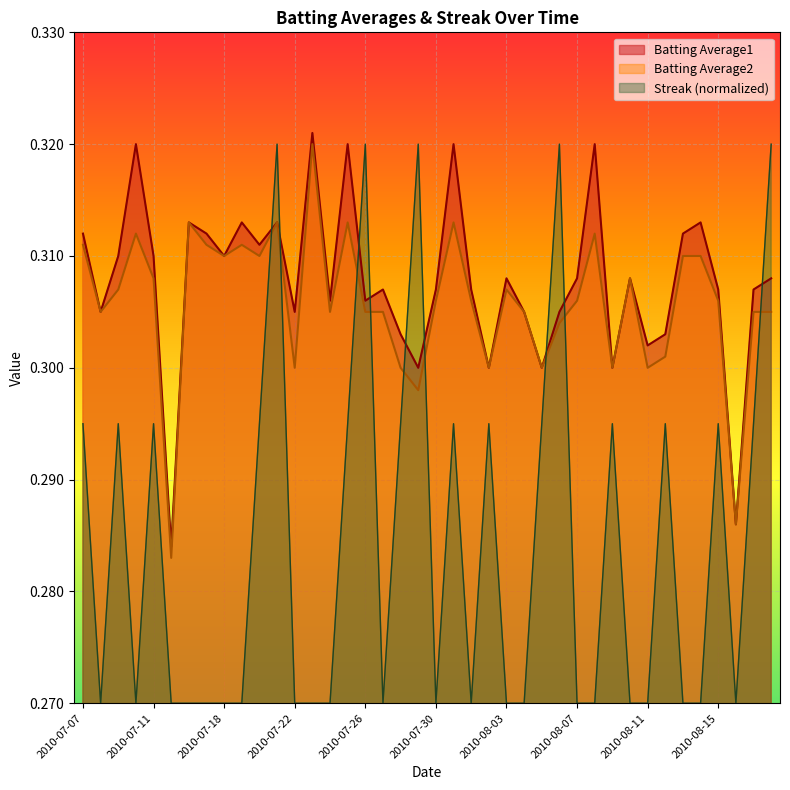

Reading left to right, what are all the values shown in this chart?

Batting Average1: 0.3	0.3	0.3	0.3	0.3	0.3	0.3	0.3	0.3	0.3	0.3	0.3	0.3	0.3	0.3	0.3	0.3	0.3	0.3	0.3	0.3	0.3	0.3	0.3	0.3	0.3	0.3	0.3	0.3	0.3	0.3	0.3	0.3	0.3	0.3	0.3	0.3	0.3	0.3	0.3
Batting Average2: 0.3	0.3	0.3	0.3	0.3	0.3	0.3	0.3	0.3	0.3	0.3	0.3	0.3	0.3	0.3	0.3	0.3	0.3	0.3	0.3	0.3	0.3	0.3	0.3	0.3	0.3	0.3	0.3	0.3	0.3	0.3	0.3	0.3	0.3	0.3	0.3	0.3	0.3	0.3	0.3
Streak: 0.3	0.3	0.3	0.3	0.3	0.3	0.3	0.3	0.3	0.3	0.3	0.3	0.3	0.3	0.3	0.3	0.3	0.3	0.3	0.3	0.3	0.3	0.3	0.3	0.3	0.3	0.3	0.3	0.3	0.3	0.3	0.3	0.3	0.3	0.3	0.3	0.3	0.3	0.3	0.3